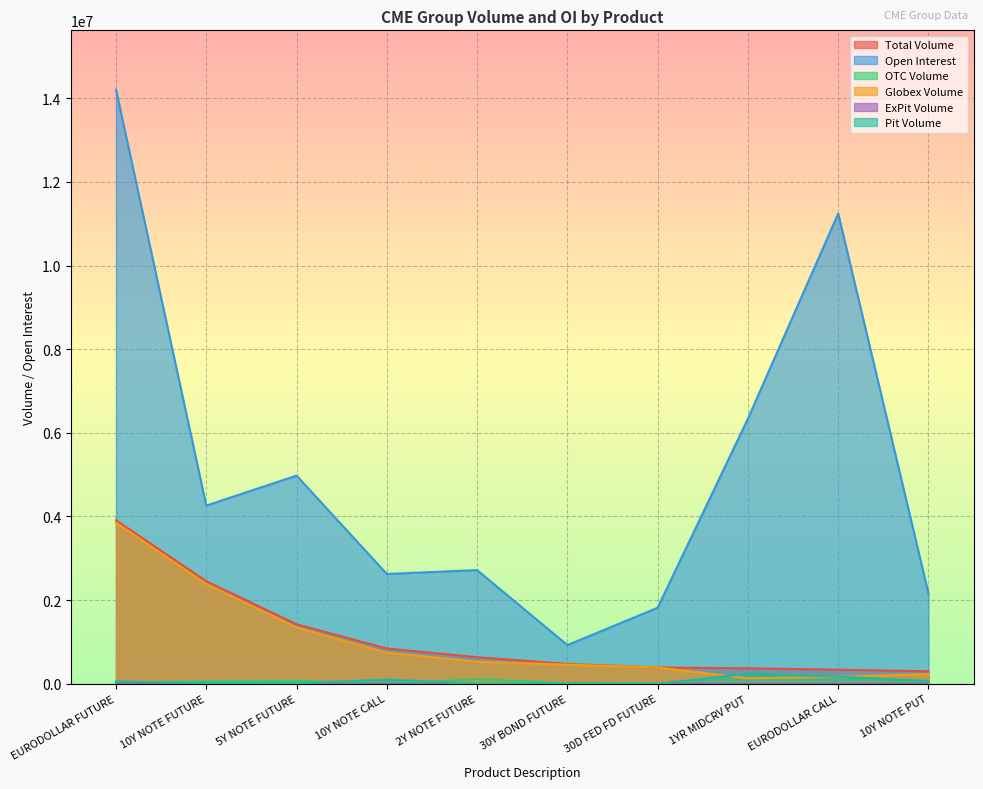

Which series changed the most between 5Y NOTE FUTURE and 30D FED FD FUTURE?

Open Interest